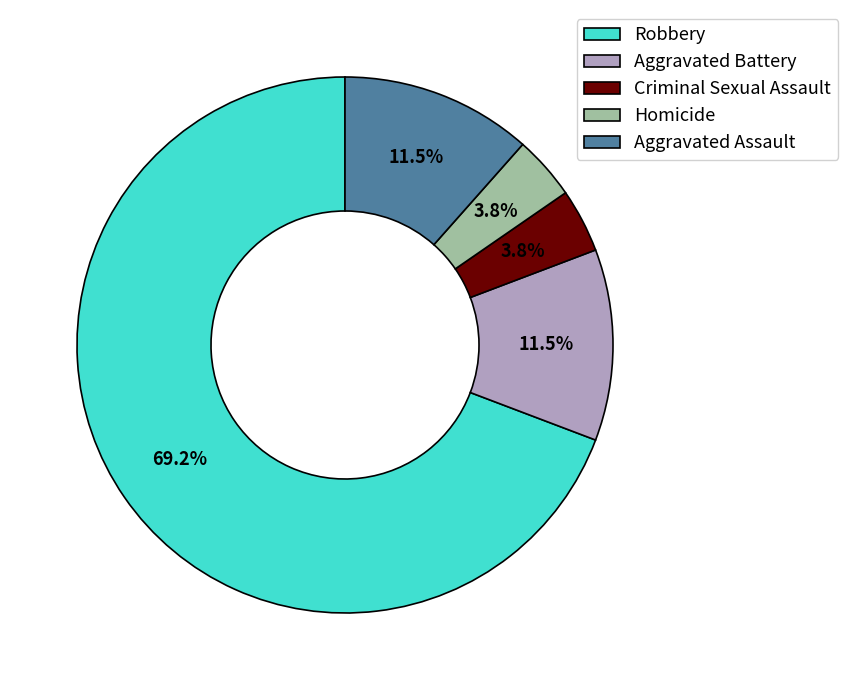

Does Robbery represent more than half of the total?

Yes